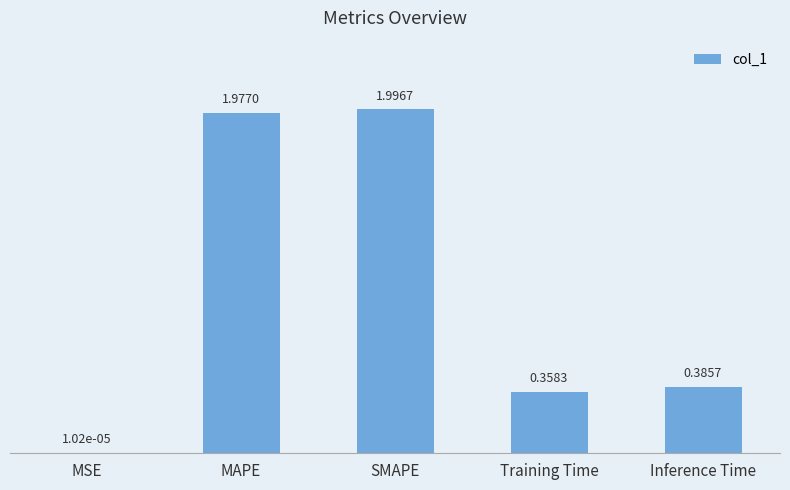

What is the average value?

0.9